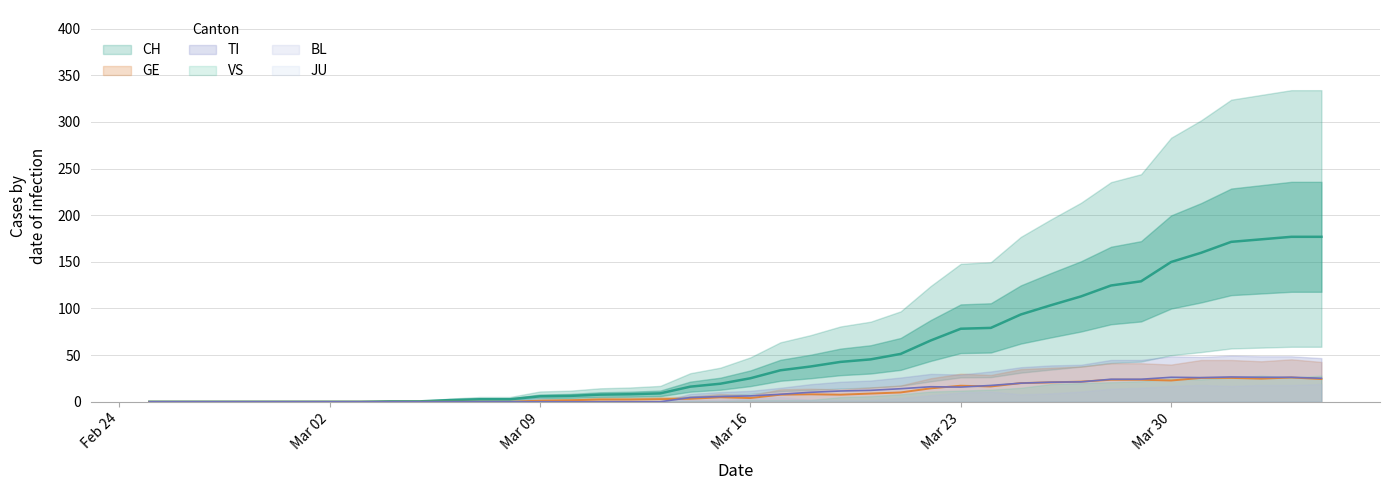

What is the maximum value for GE?

26.0